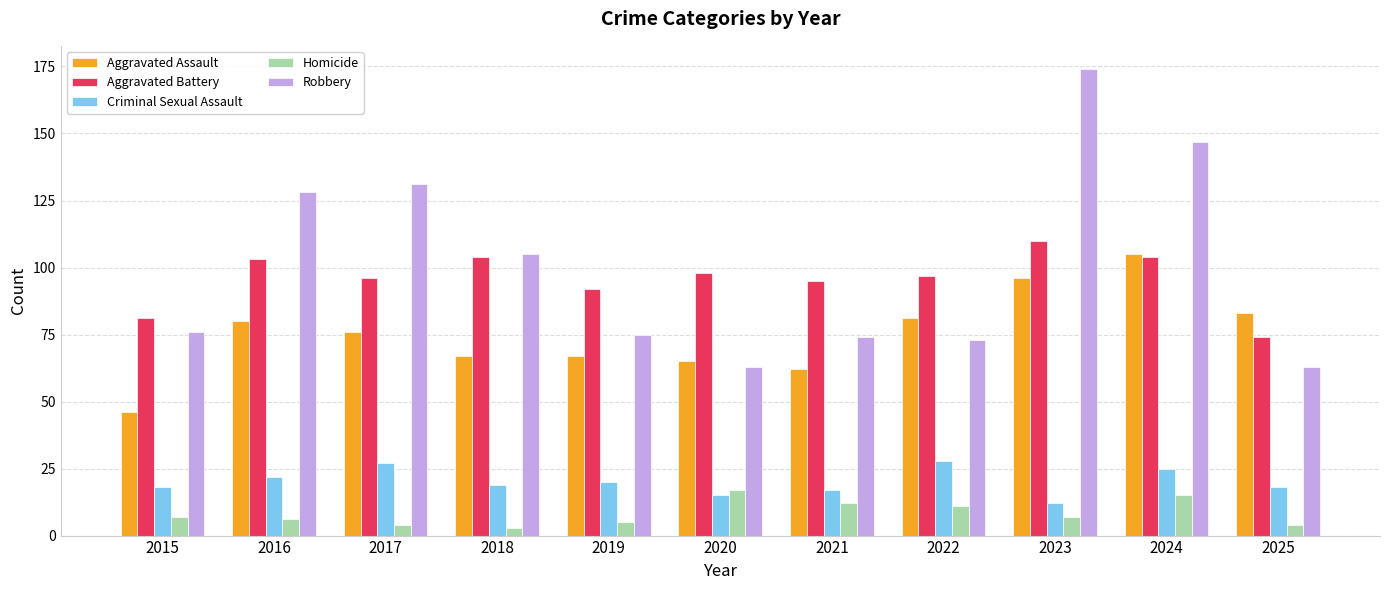

What is the difference between the maximum and minimum values in the Homicide series?

14